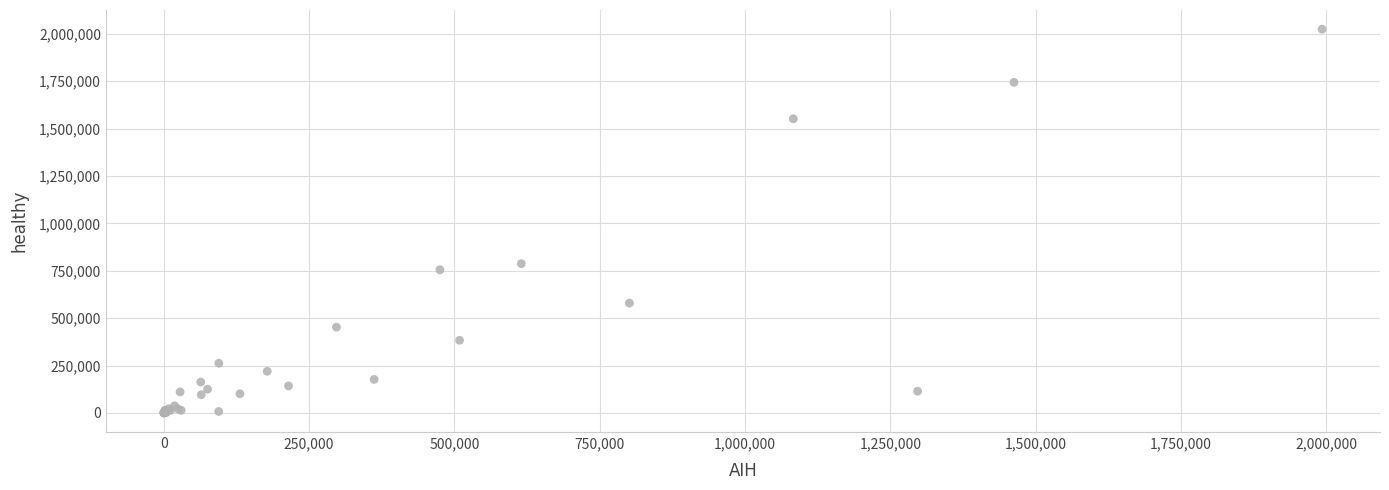

What Y value in the scatter plot is closest to 1012561?

787579.8